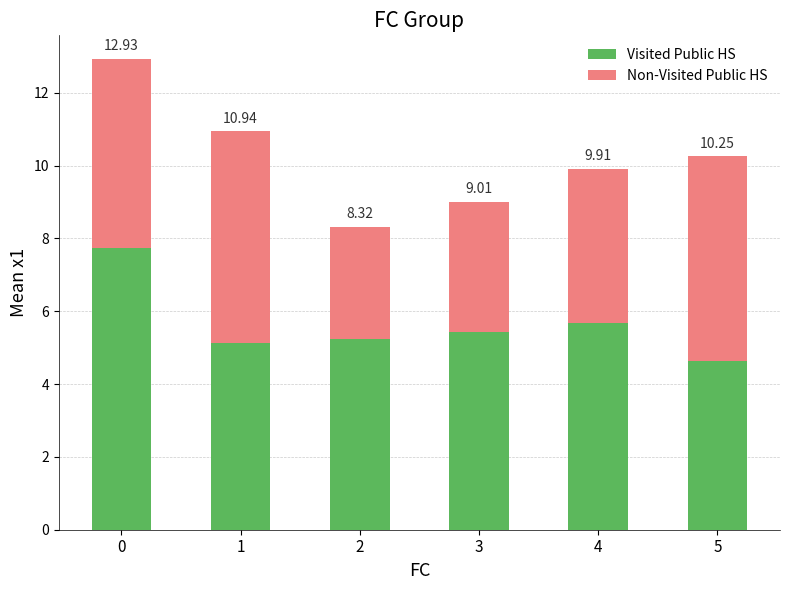

Is it true that Non-Visited Public HS equals 5.8 at 1?

True